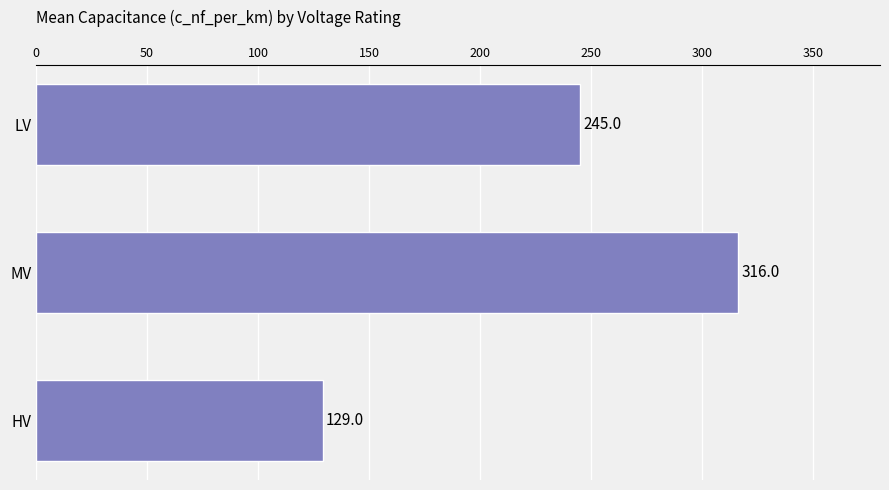

True or false: the data shows 245 at LV.

True